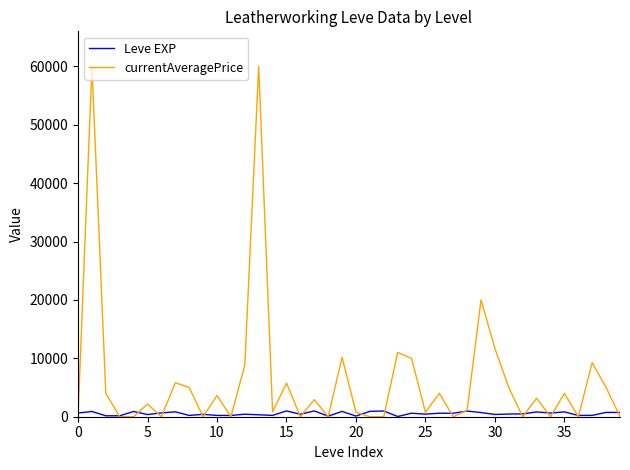

What is the sum of all currentAveragePrice values?

254839.5